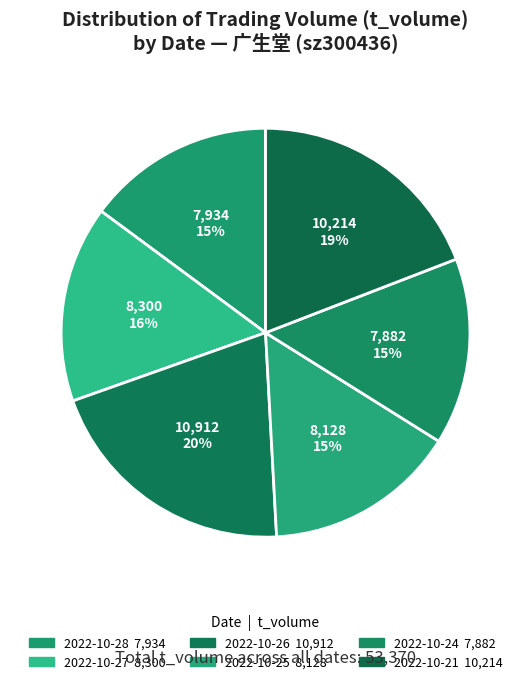

Between 2022-10-25 and 2022-10-26, which is larger?

2022-10-26